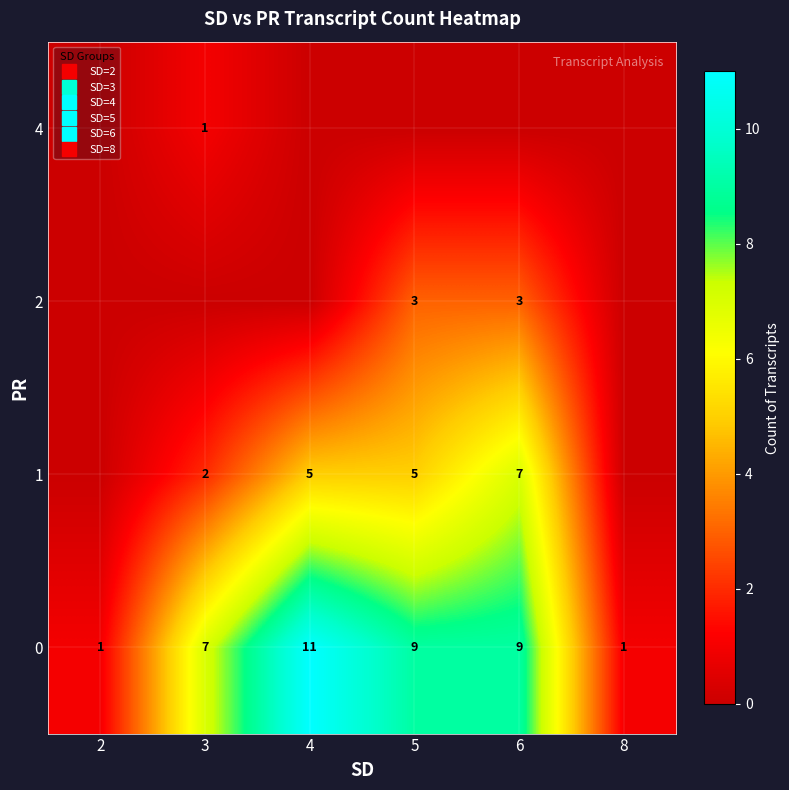

At which label does 0 reach its minimum?

2